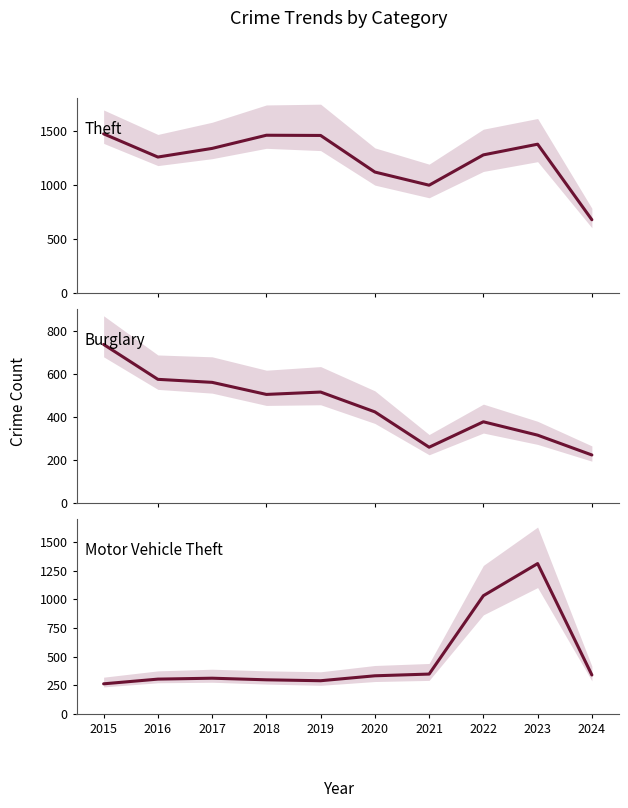

Reading left to right, what are all the values shown in this chart?

Theft: 1474	1259	1339	1461	1459	1120	998	1279	1378	678
Burglary: 738	576	562	506	517	425	261	379	317	225
Motor Vehicle Theft: 263	304	312	298	290	333	348	1031	1311	340